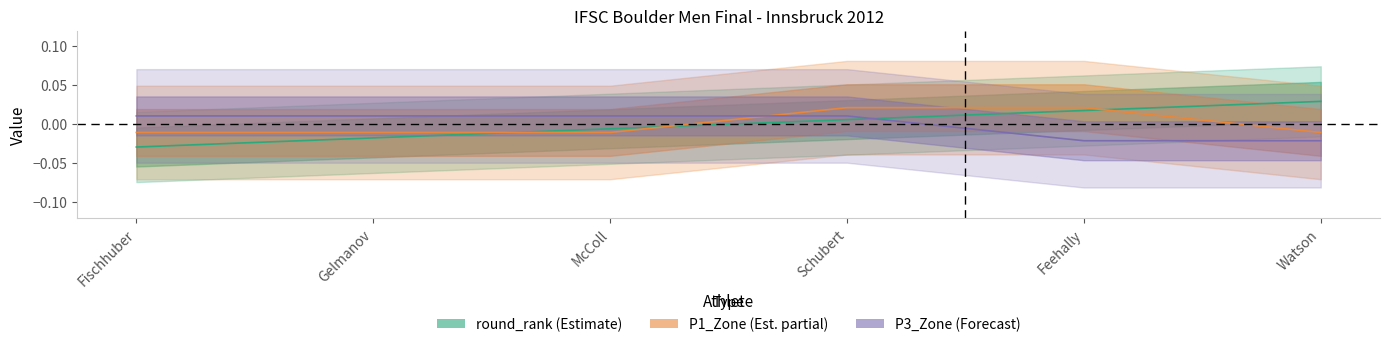

Between Gelmanov and Watson, which is larger?

Watson